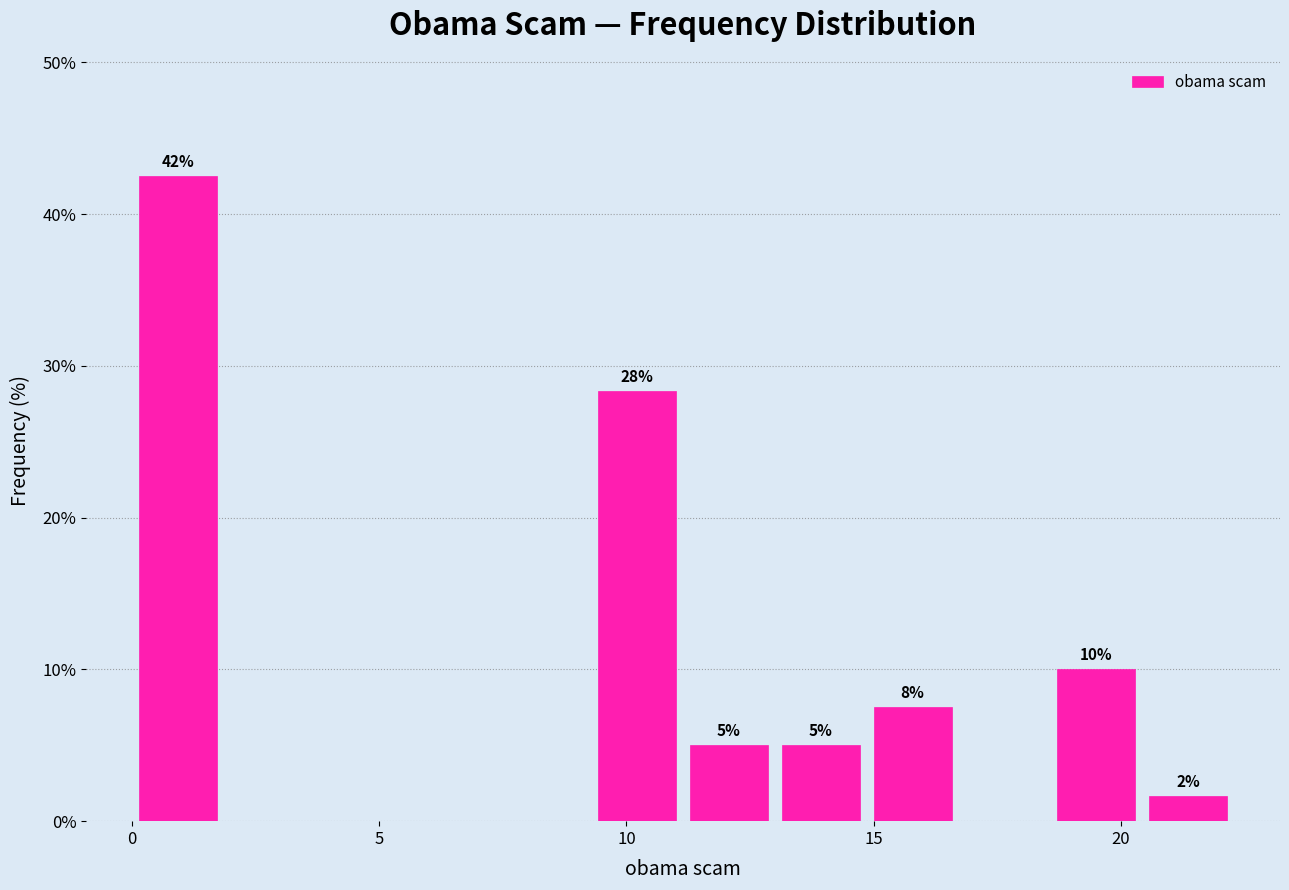

Around what value on the x-axis is the tallest bar? Give the approximate position of its centre, as read against the axis.

1.0